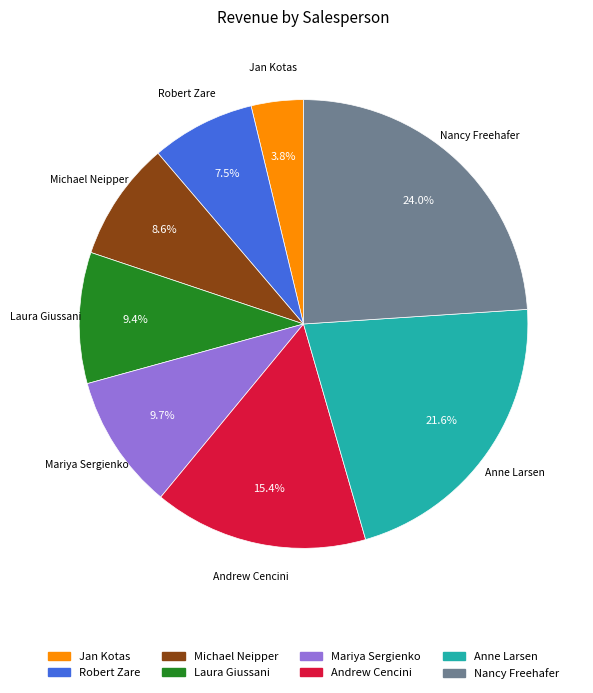

What percentage is the Andrew Cencini slice, to the nearest percent?

15%